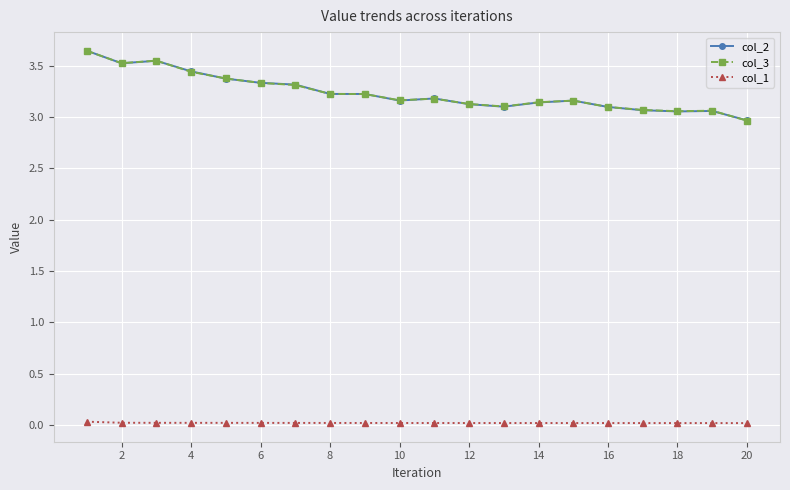

True or false: col_1 and col_3 intersect in this chart.

False